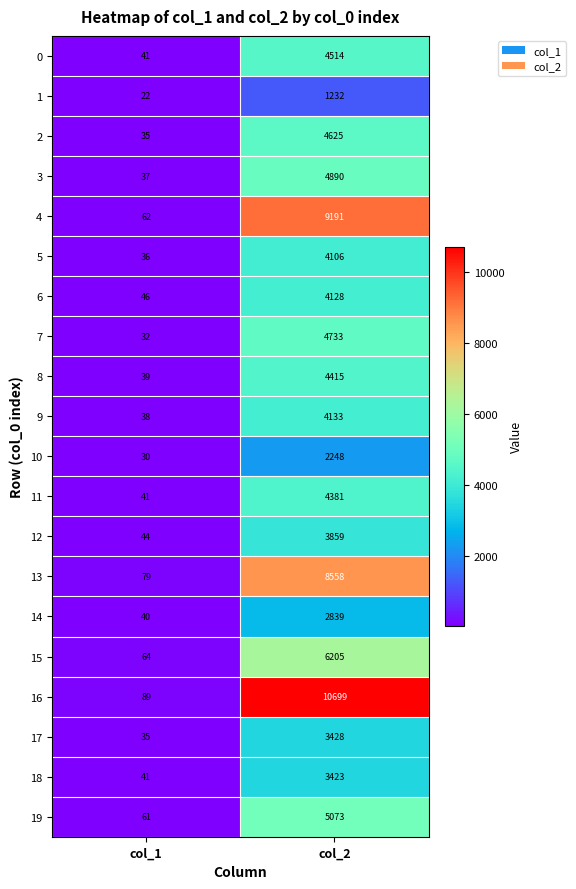

What is the total value across all series at col_1?

912